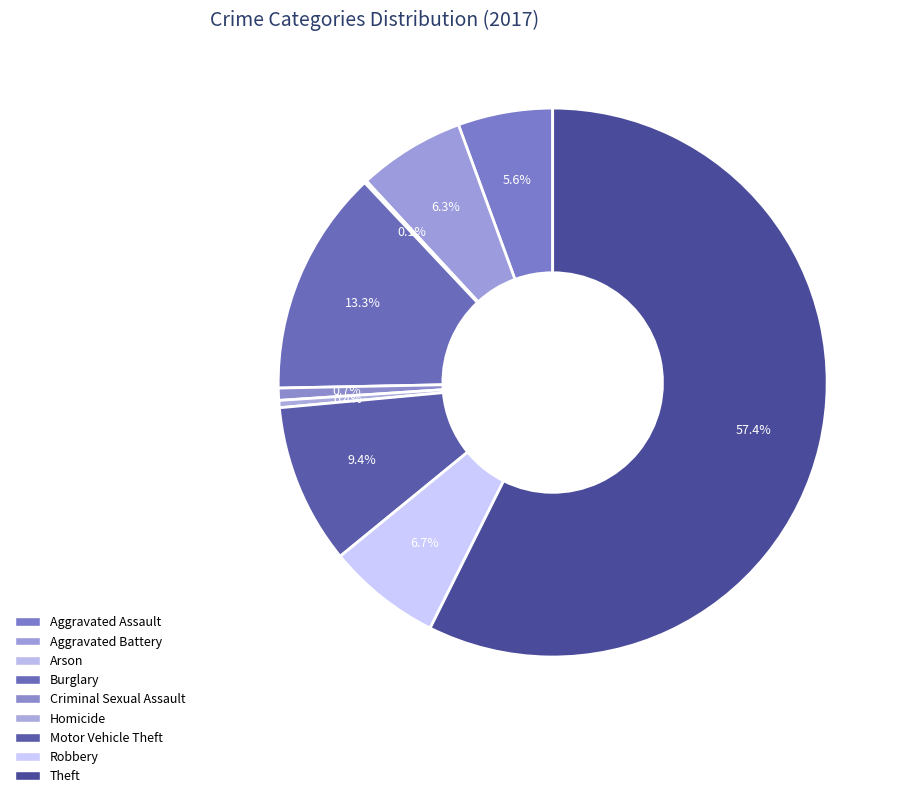

Does any single category account for the majority?

Yes